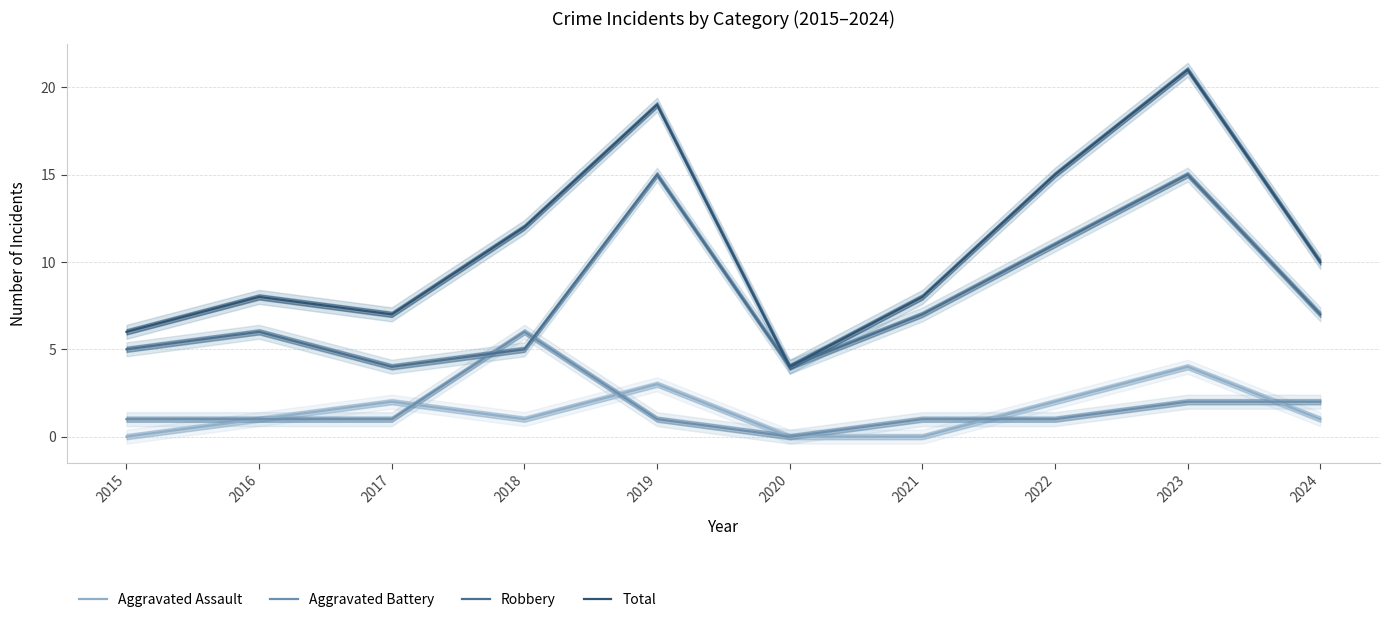

True or false: Robbery and Aggravated Battery intersect in this chart.

True